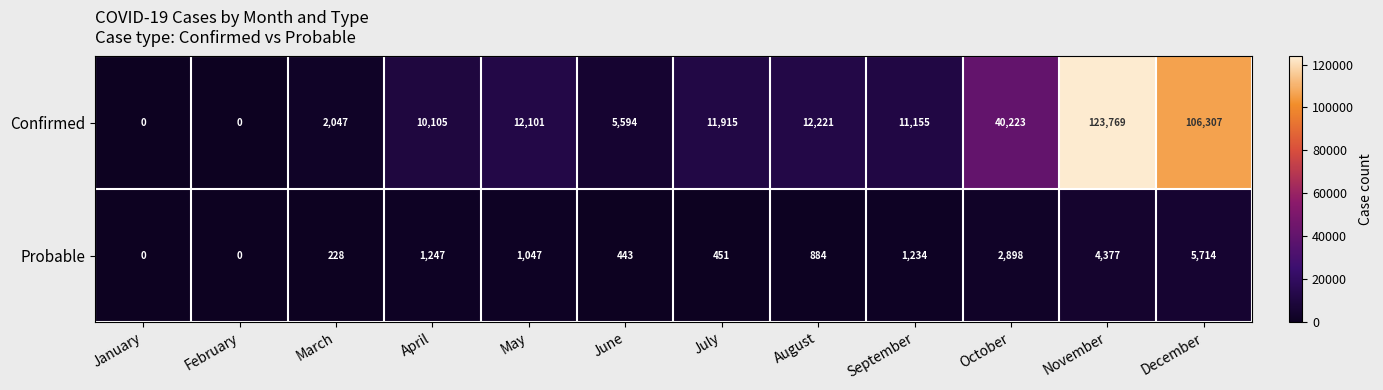

At June, list the series in order from smallest to largest.

Probable, Confirmed